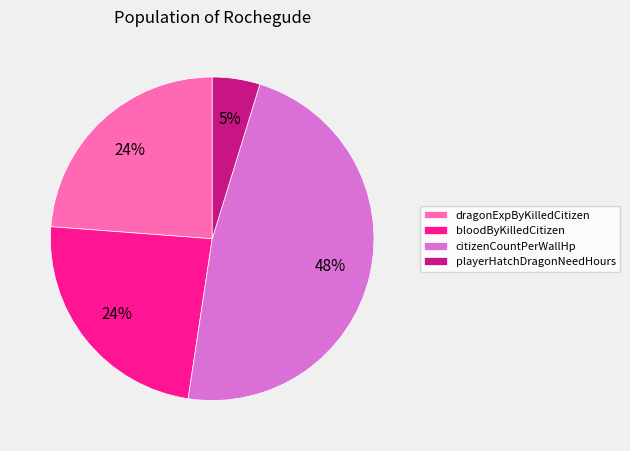

Is it true that citizenCountPerWallHp is 48% of the pie?

True